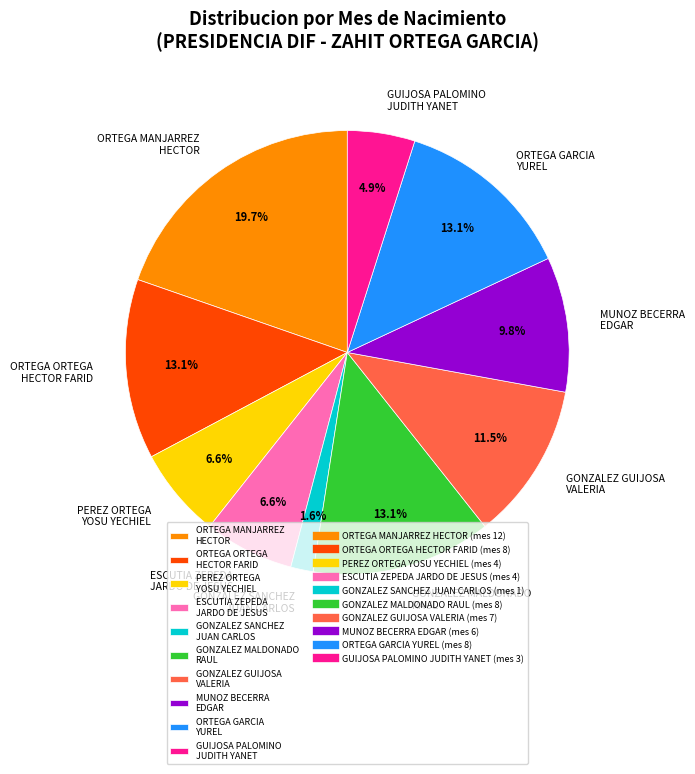

Approximately how many times larger is the value at MUNOZ BECERRA EDGAR compared to PEREZ ORTEGA YOSU YECHIEL?

1.5